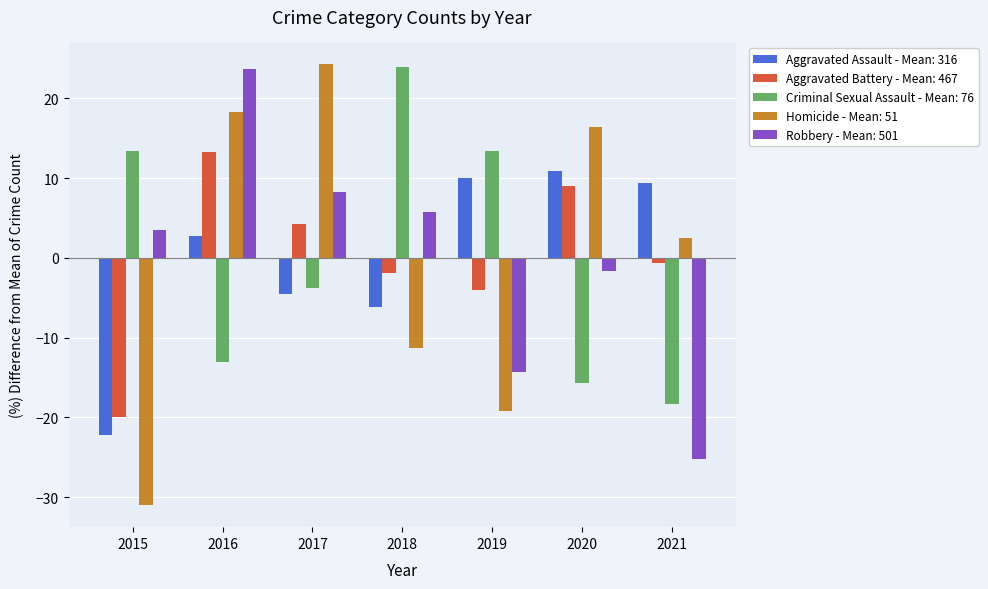

What is the lowest value of the Aggravated Assault - Mean: 316 series?

-22.3